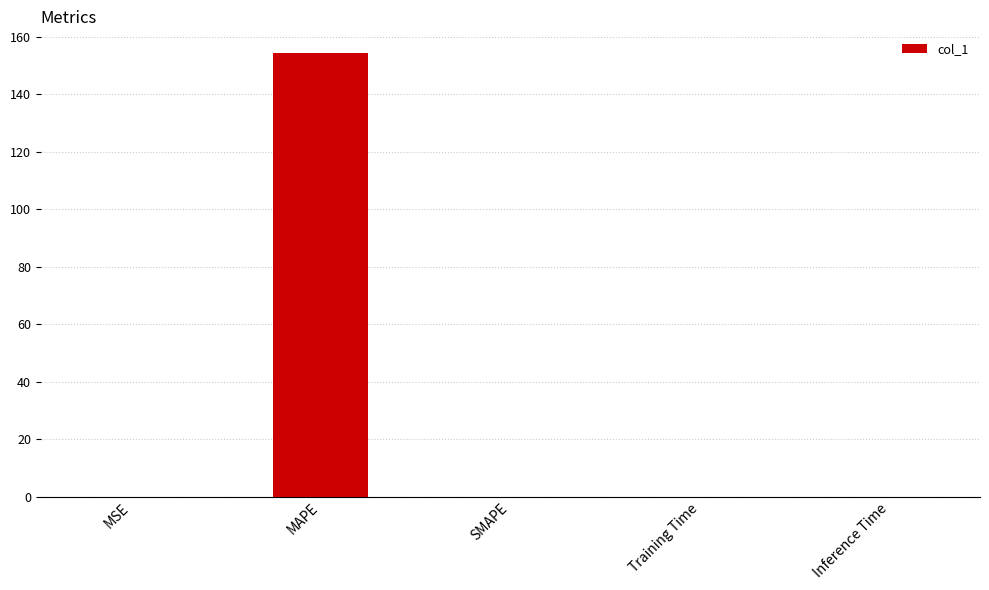

How many distinct data groups are displayed?

1